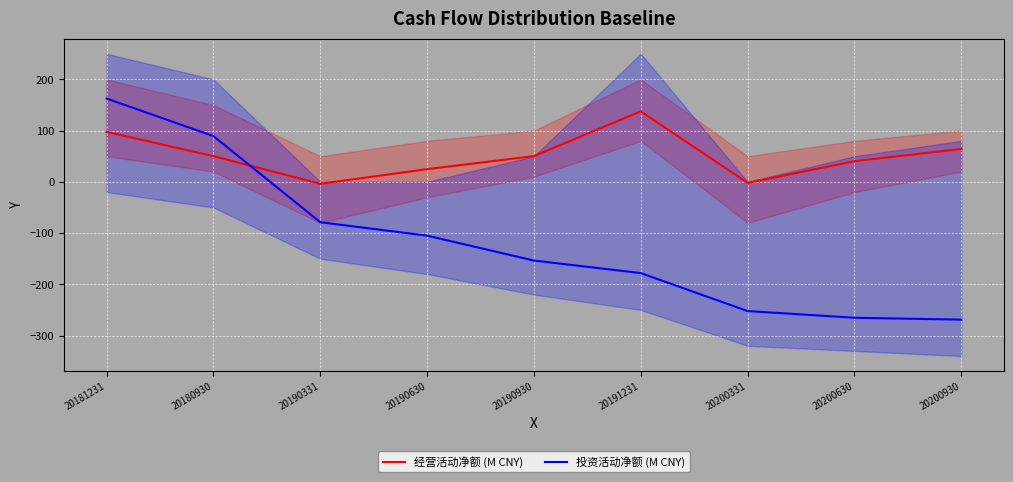

Reading left to right, what are all the values shown in this chart?

经营活动净额 (M CNY): 97.6	50.1	-3.8	24.8	50.3	137.6	-2.1	40.3	64.2
投资活动净额 (M CNY): 162.6	89.2	-78.8	-105.0	-153.6	-178.1	-252.2	-265.3	-268.9